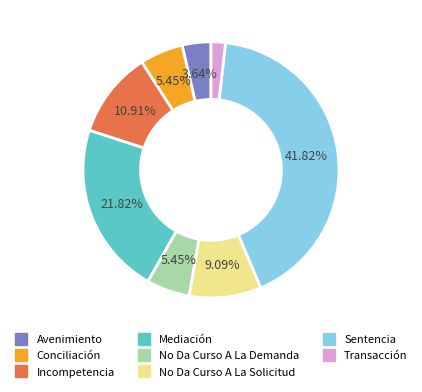

Combined, do No Da Curso A La Demanda and Incompetencia account for over 50%?

No